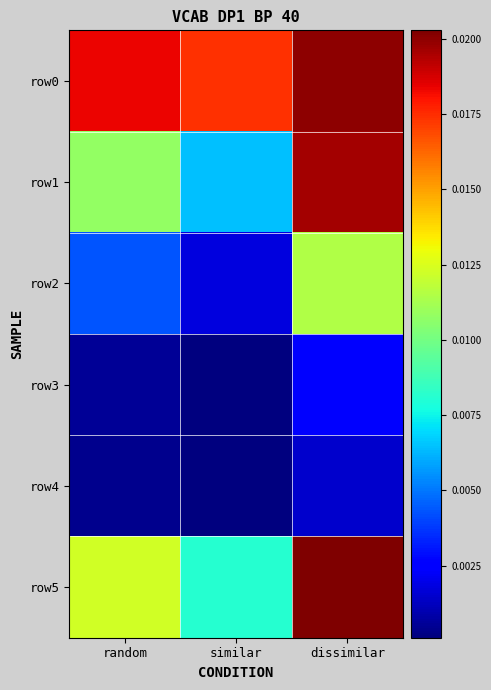

Which category has the lowest value across all series?

similar